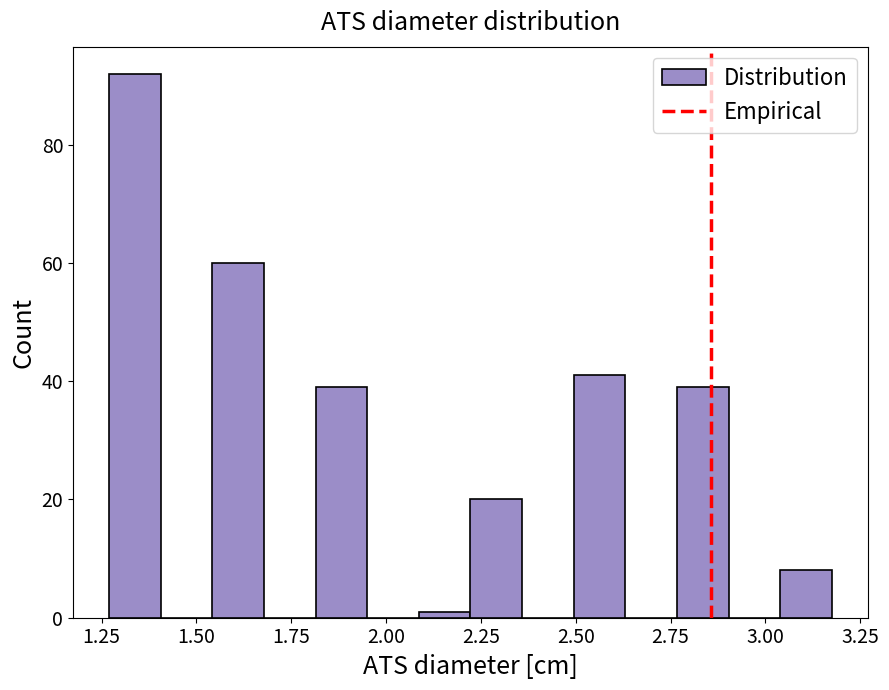

Read against the x-axis, roughly where is the centre of the tallest bar?

1.35